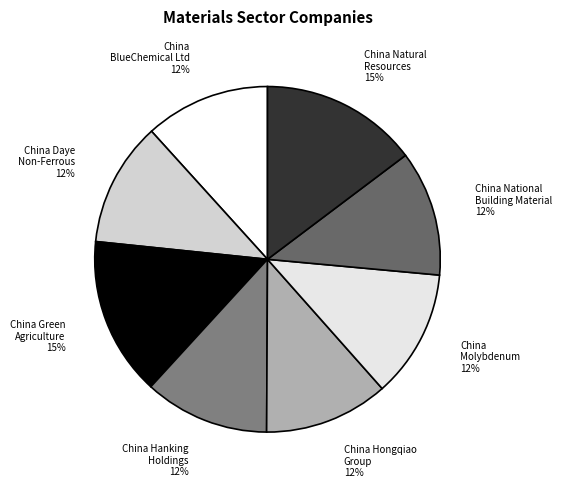

Is there a majority slice in this chart?

No